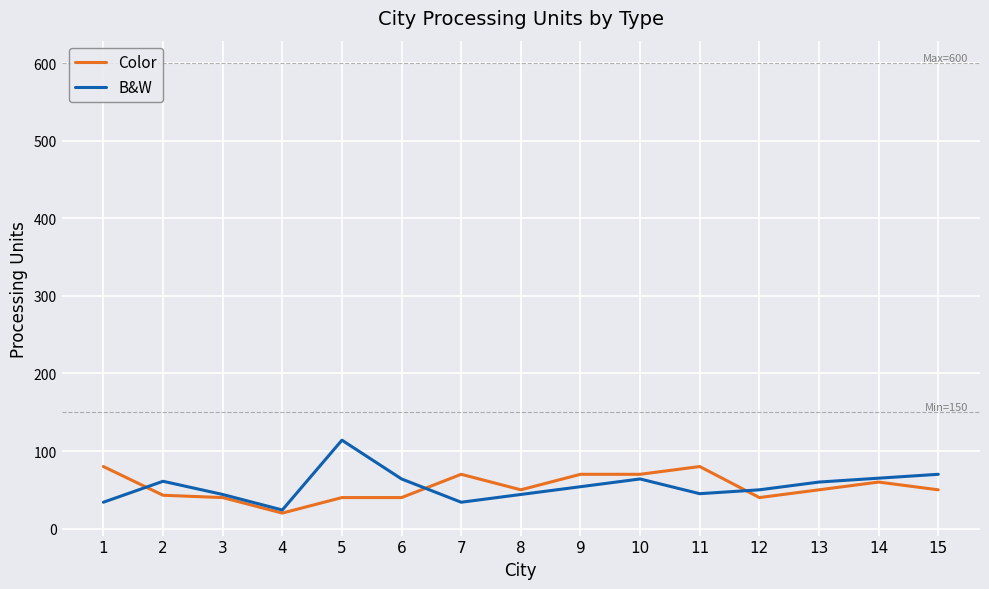

True or false: Color has a value of 50 at 8.

True